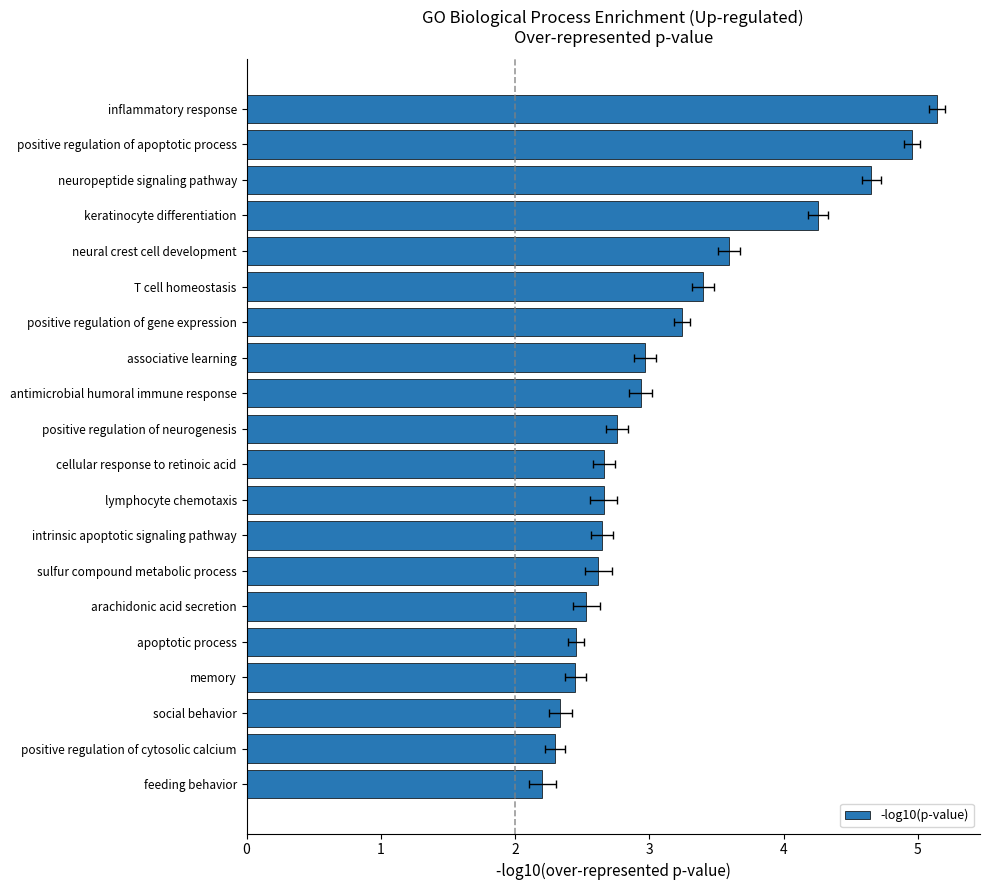

How many bars are there in total?

20